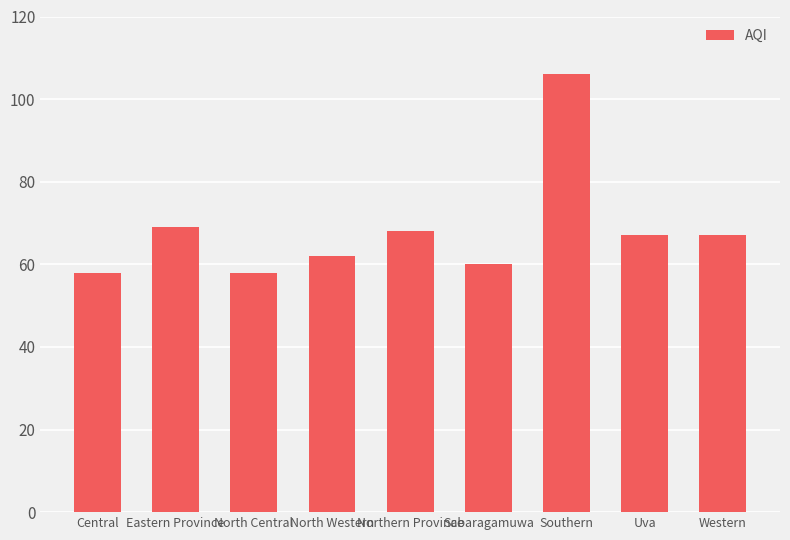

How many series are shown in this chart?

1